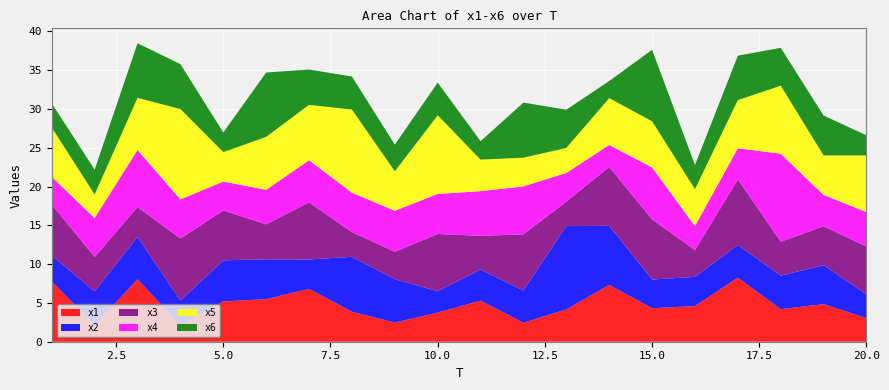

Reading left to right, list all the values displayed in this chart.

x1: 7.8	2.1	8.0	2.1	5.2	5.5	6.8	3.9	2.5	3.8	5.3	2.4	4.2	7.3	4.3	4.6	8.3	4.2	4.8	3.0
x2: 3.3	4.4	5.5	3.2	5.3	5.1	3.8	7.1	5.6	2.8	4.0	4.1	10.7	7.6	3.7	3.8	4.2	4.3	5.0	3.1
x3: 6.6	4.4	3.9	8.0	6.4	4.5	7.4	3.2	3.5	7.4	4.3	7.2	3.2	7.6	7.7	3.5	8.5	4.4	5.0	6.2
x4: 3.6	5.0	7.4	5.0	3.7	4.4	5.4	5.1	5.3	5.2	5.8	6.2	3.7	2.8	6.7	3.1	4.0	11.3	4.1	4.4
x5: 6.4	3.0	6.7	11.7	3.8	6.8	7.1	10.7	5.1	10.1	4.1	3.7	3.2	6.0	5.9	4.8	6.2	8.8	5.1	7.3
x6: 3.1	3.2	7.0	5.8	2.5	8.3	4.5	4.3	3.4	4.2	2.4	7.1	4.9	2.2	9.2	3.1	5.7	4.9	5.1	2.6